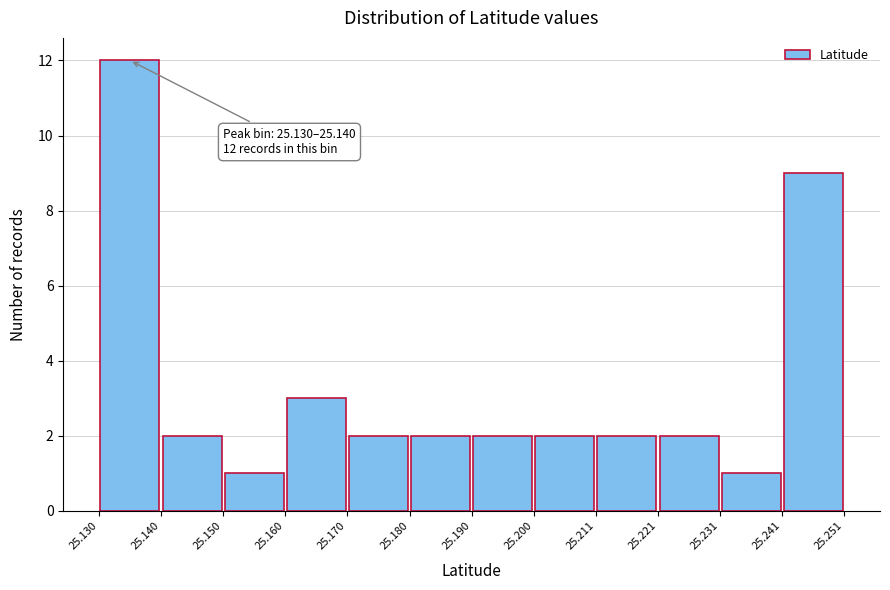

Which range on the x-axis has the tallest bar?

25.130 to 25.140